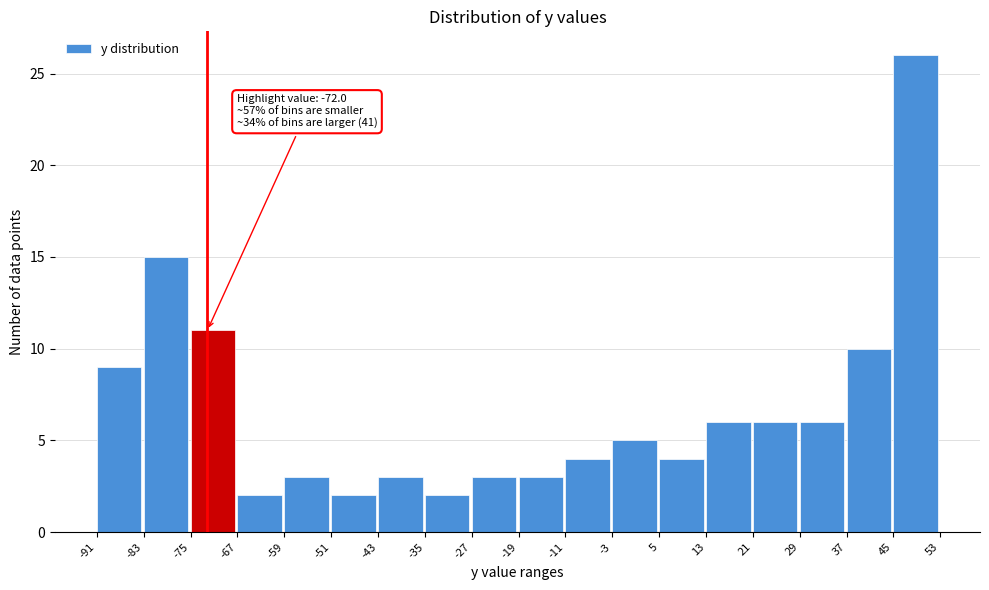

Over which range of the x-axis is the bar tallest?

45 to 53